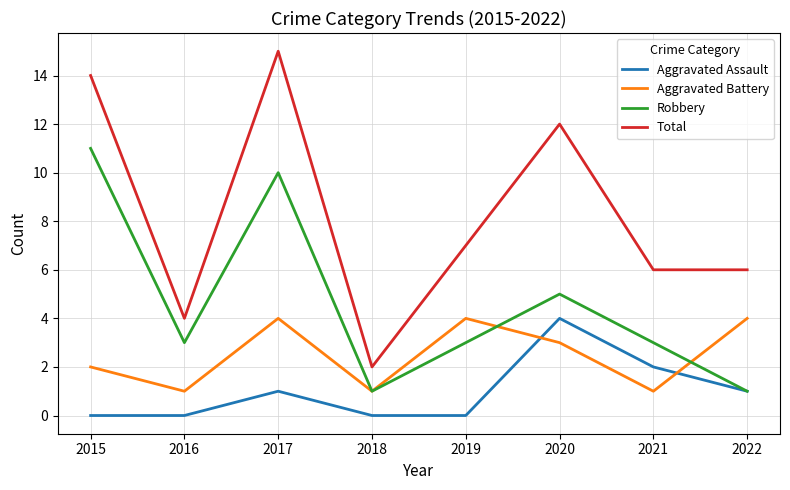

What is the highest value of the Aggravated Battery series?

4